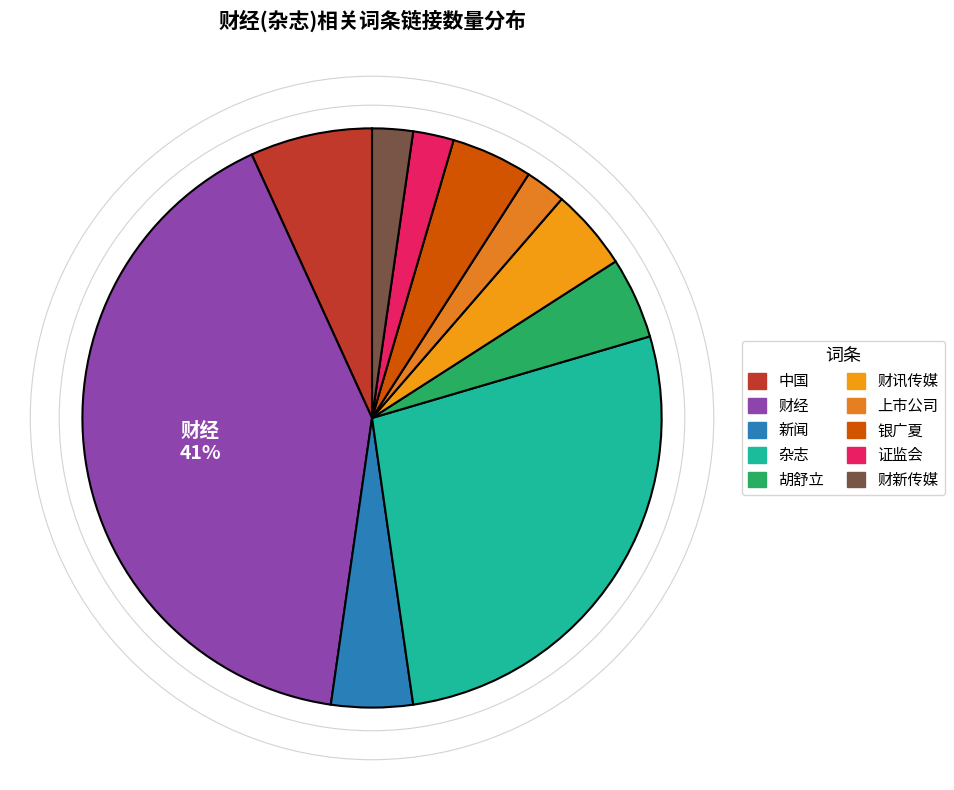

How many slices are in this pie chart?

10